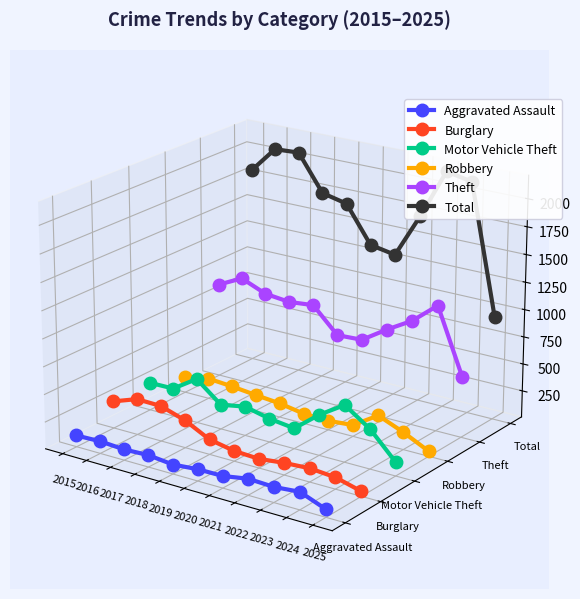

The Burglary series shows -0.1 at 2021. True or false?

False